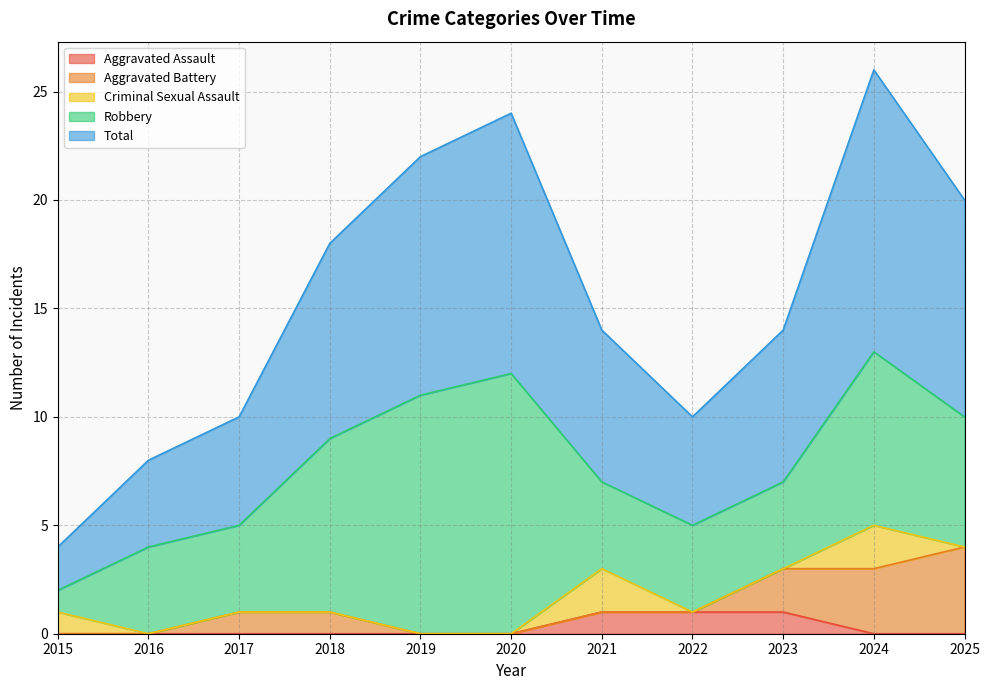

Reading left to right, what are all the values shown in this chart?

Aggravated Assault: 2015=0	2016=0	2017=0	2018=0	2019=0	2020=0	2021=1	2022=1	2023=1	2024=0	2025=0
Aggravated Battery: 2015=0	2016=0	2017=1	2018=1	2019=0	2020=0	2021=0	2022=0	2023=2	2024=3	2025=4
Criminal Sexual Assault: 2015=1	2016=0	2017=0	2018=0	2019=0	2020=0	2021=2	2022=0	2023=0	2024=2	2025=0
Robbery: 2015=1	2016=4	2017=4	2018=8	2019=11	2020=12	2021=4	2022=4	2023=4	2024=8	2025=6
Total: 2015=2	2016=4	2017=5	2018=9	2019=11	2020=12	2021=7	2022=5	2023=7	2024=13	2025=10